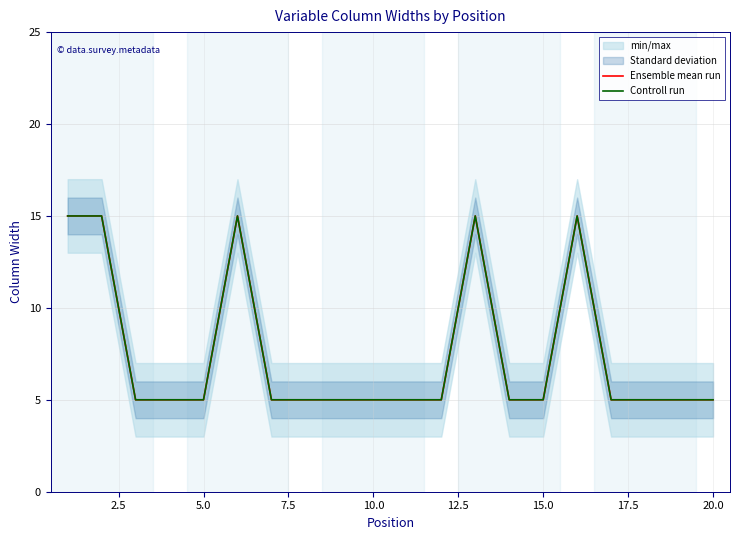

The Ensemble mean run series shows 1 at 20.0. True or false?

False